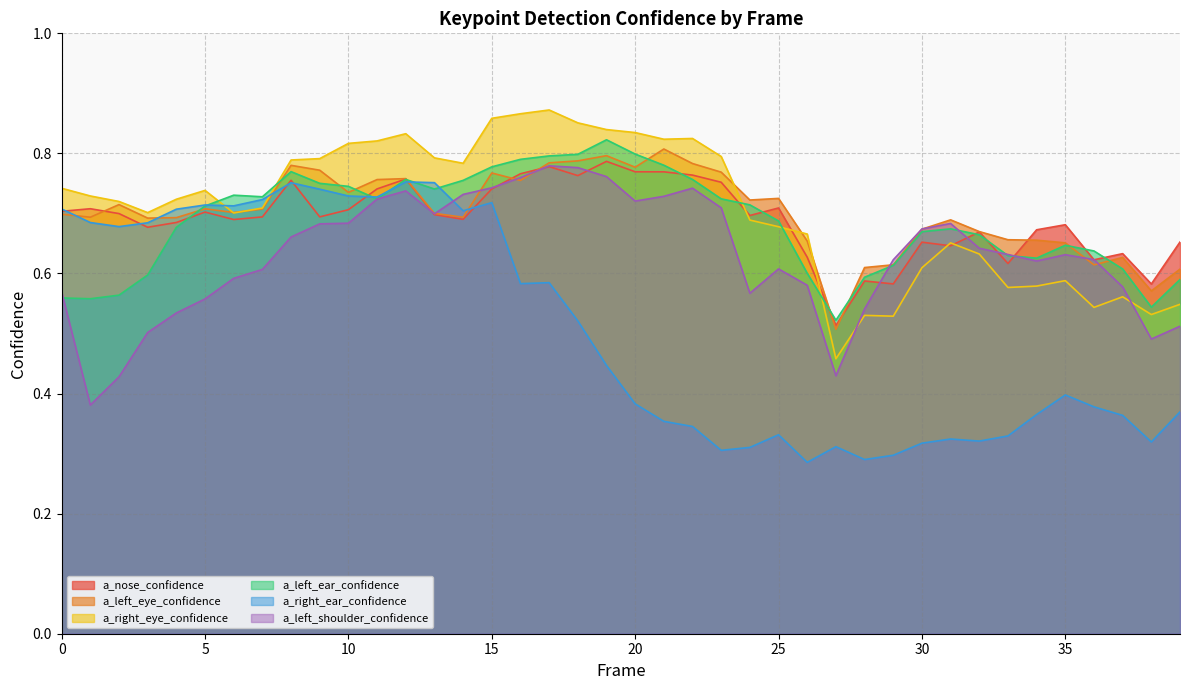

True or false: a_left_eye_confidence has a value of 0.8 at 12.

True